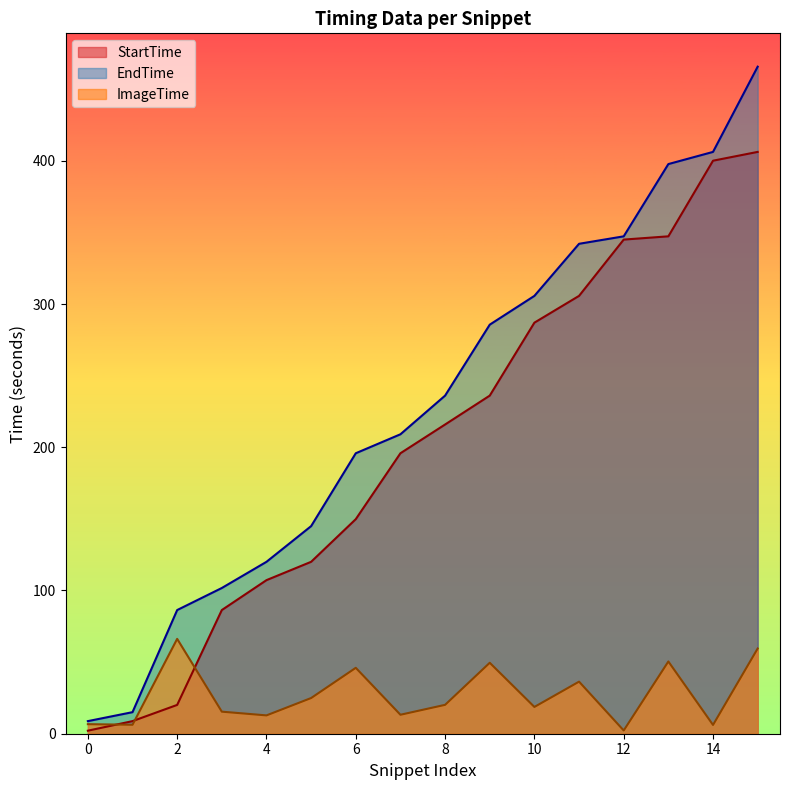

Does the chart display data point markers on the line(s)?

No